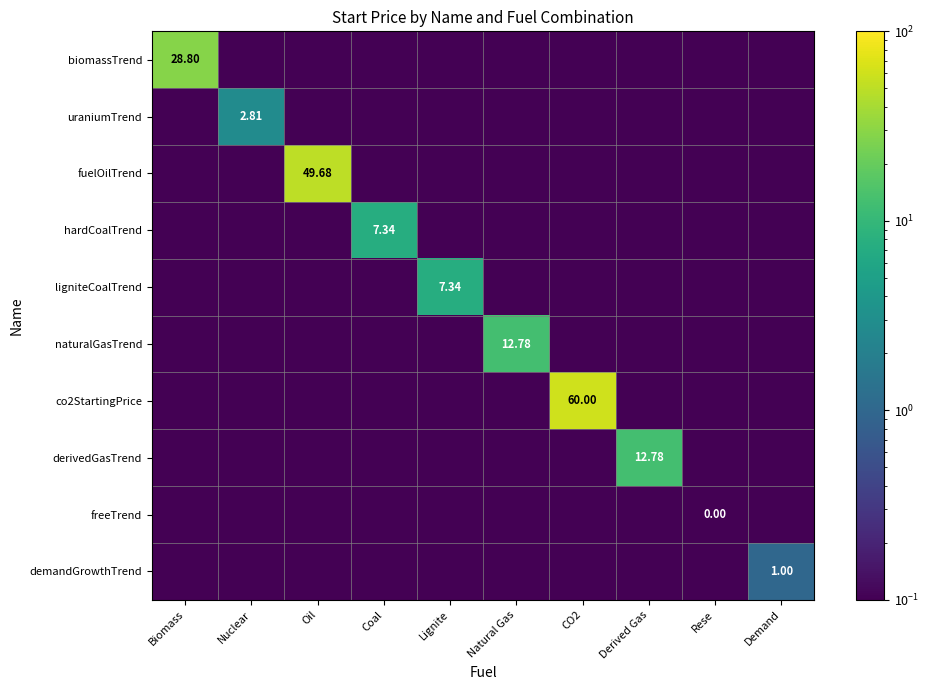

Rank the series by their maximum value, from lowest to highest.

freeTrend, demandGrowthTrend, uraniumTrend, hardCoalTrend, ligniteCoalTrend, naturalGasTrend, derivedGasTrend, biomassTrend, fuelOilTrend, co2StartingPrice